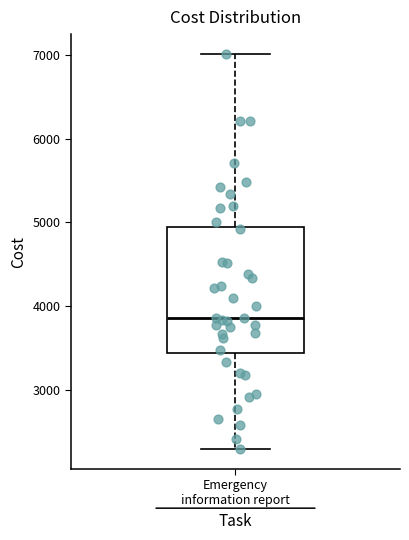

Transcribe this box plot: give where the median line is, the range the box spans, and where the two whiskers end, as read against the y-axis. The values are not printed on the chart, so give them approximately, as read against the axis.

median 3900, box 3400 to 4900, whiskers 2300 to 7000